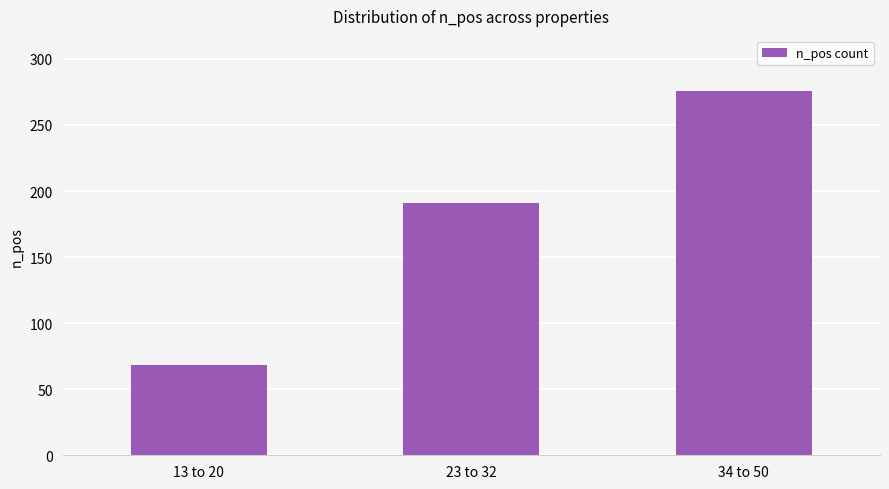

What is the sum of all values?

535